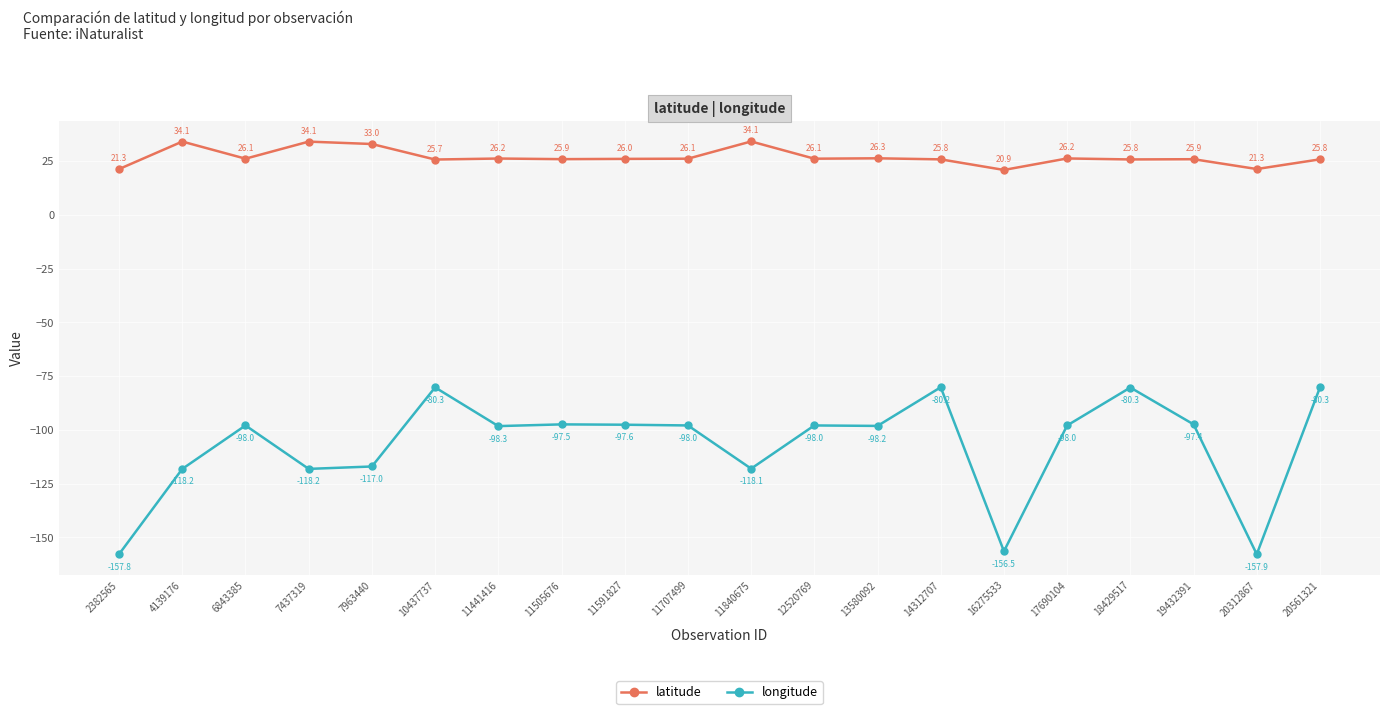

Count the number of categories in the chart.

20